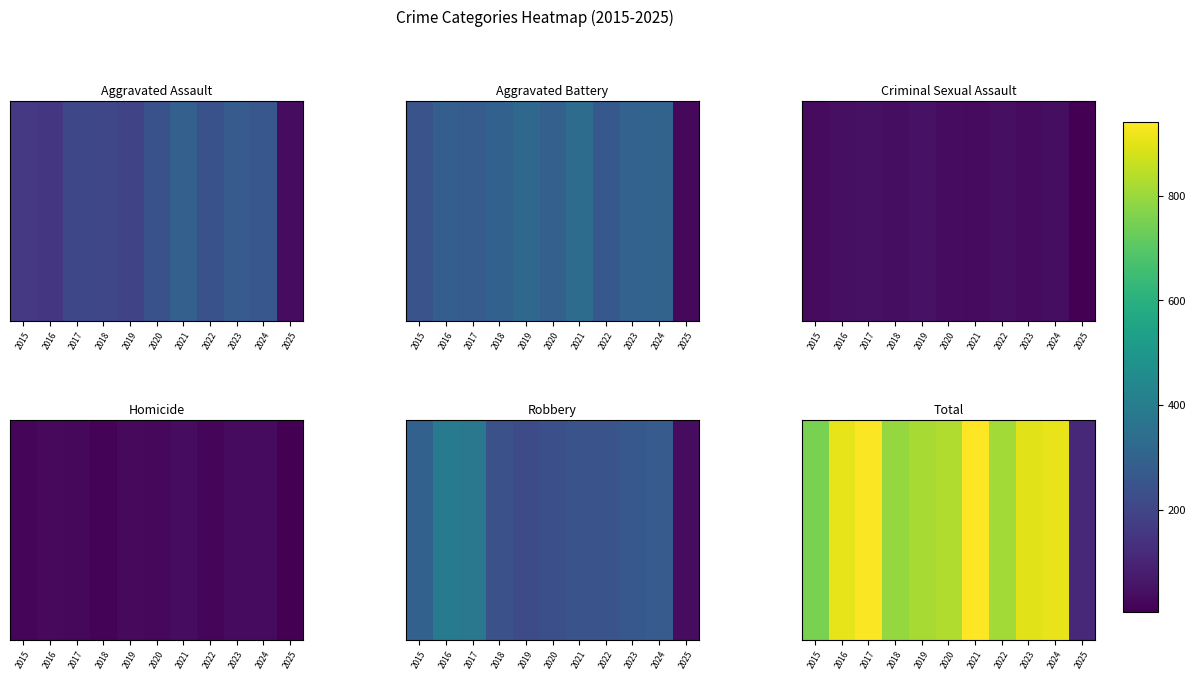

What value does the data have at 2016, to the nearest 100?

900